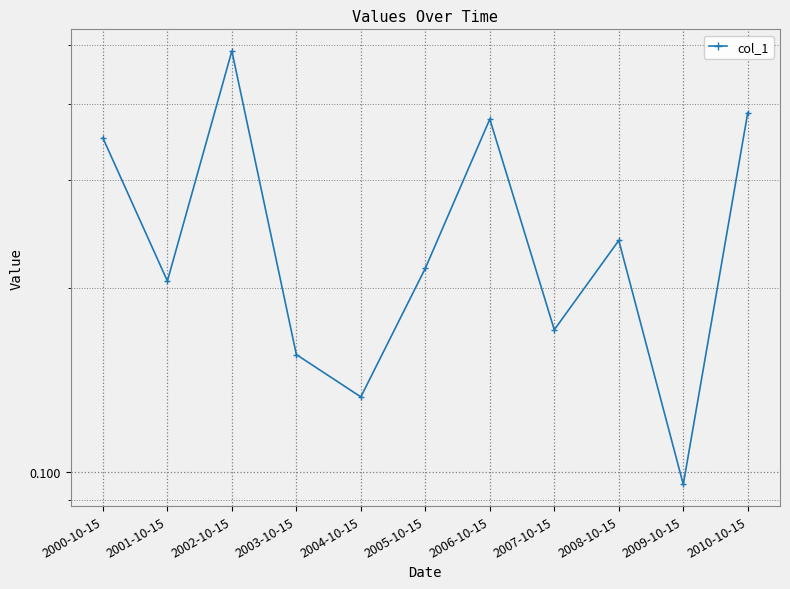

What is the label of the 6th point from the left?

2005-10-15